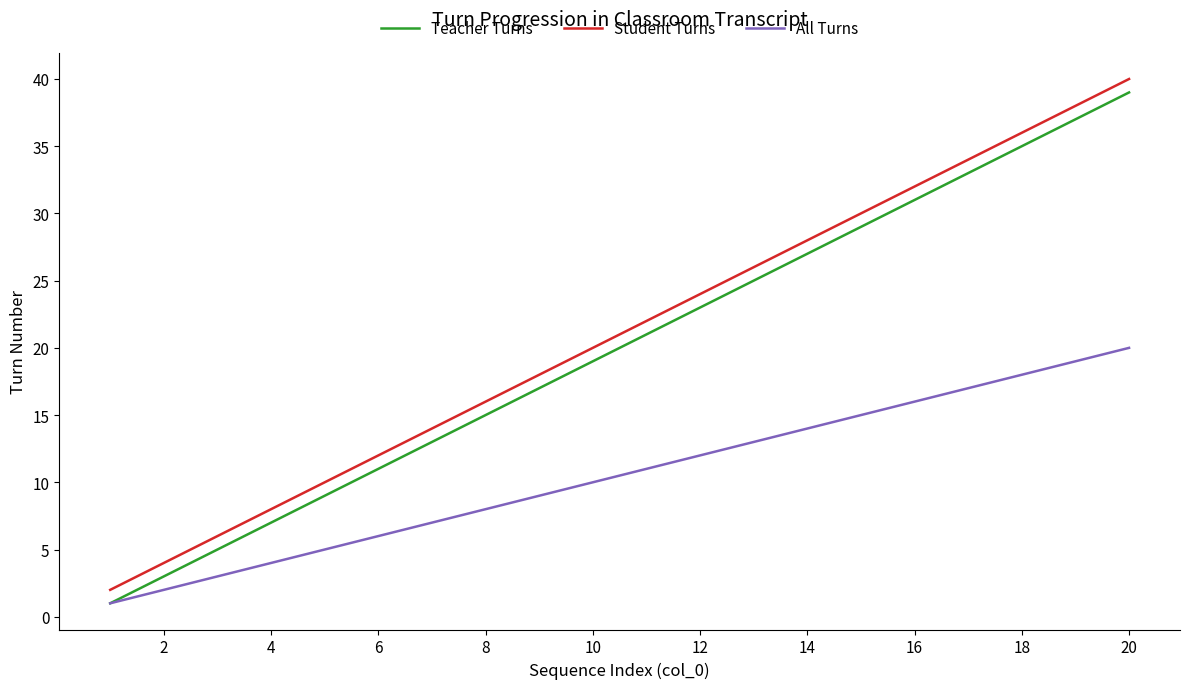

Which series has the largest total across all categories?

Student Turns